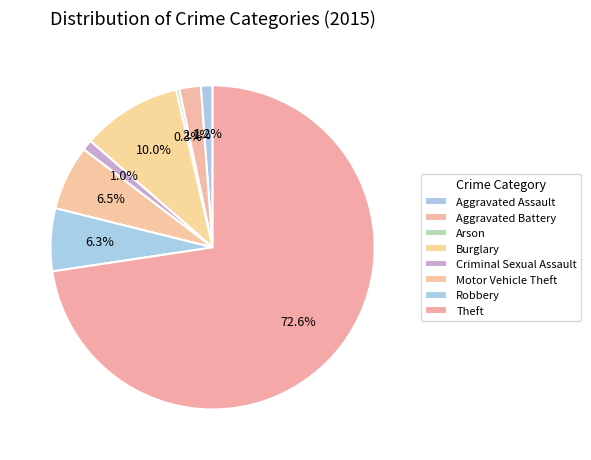

What percentage is the Robbery slice, to the nearest percent?

6%